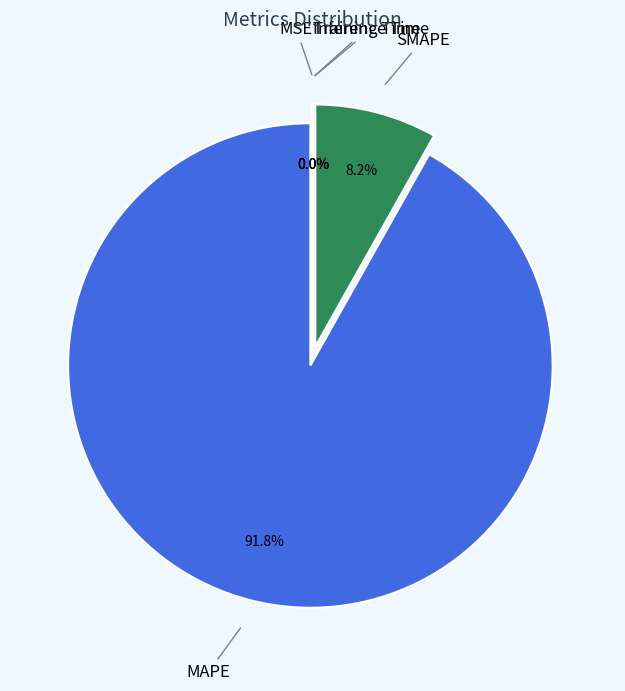

How many segments does this pie chart have?

5